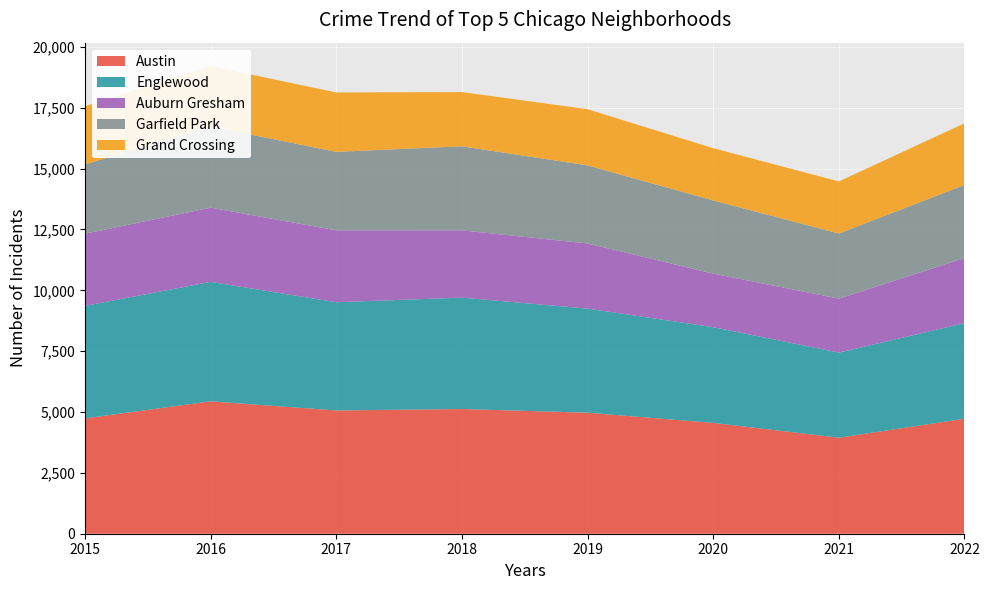

Reading left to right, what are all the values shown in this chart?

Austin: 4738	5439	5064	5123	4972	4553	3945	4725
Englewood: 4621	4907	4447	4576	4276	3932	3496	3927
Auburn Gresham: 2965	3048	2953	2764	2677	2201	2217	2673
Garfield Park: 2847	3338	3224	3453	3207	3006	2675	3004
Grand Crossing: 2391	2481	2440	2229	2308	2146	2140	2531